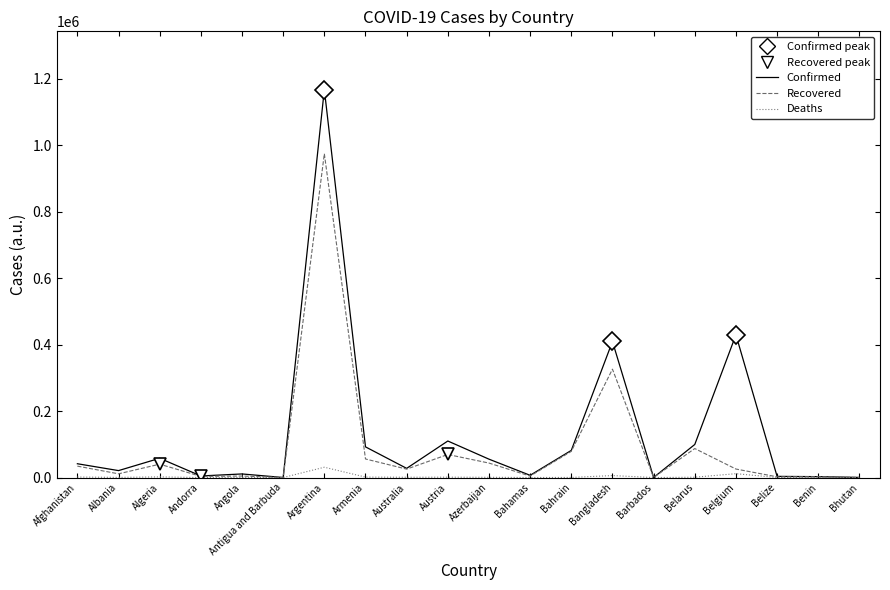

Between Bangladesh and Barbados, which series saw the biggest shift?

Confirmed